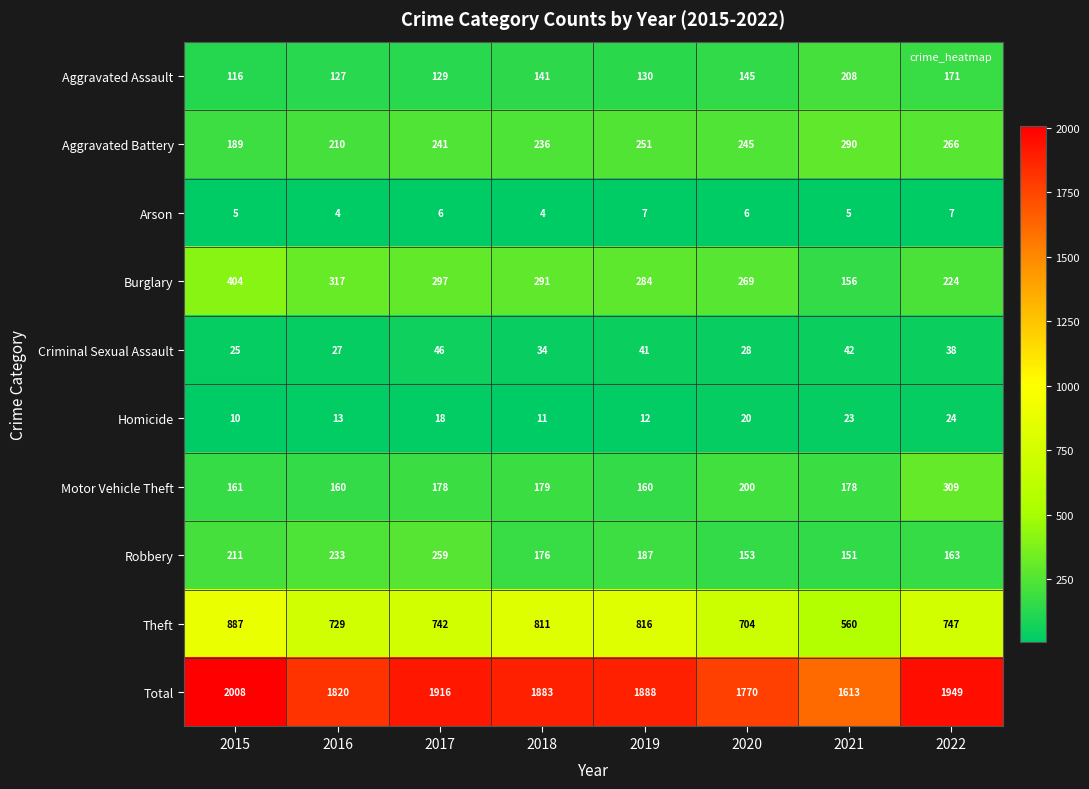

What is the total value across all series at 2019?

3776